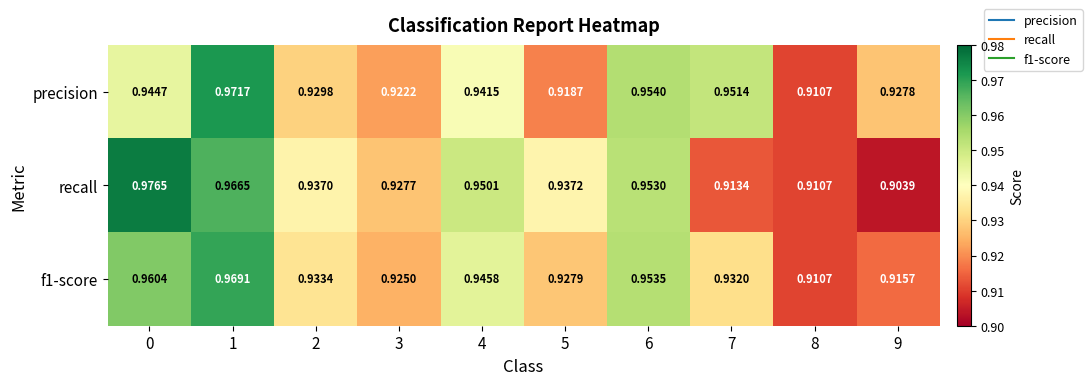

Which series has the widest spread of values?

recall